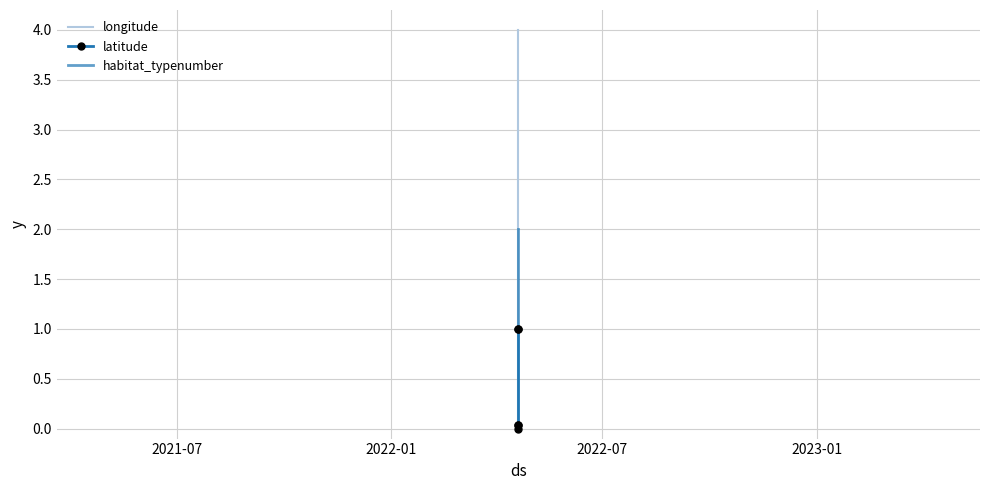

How many data points does each series have?

5